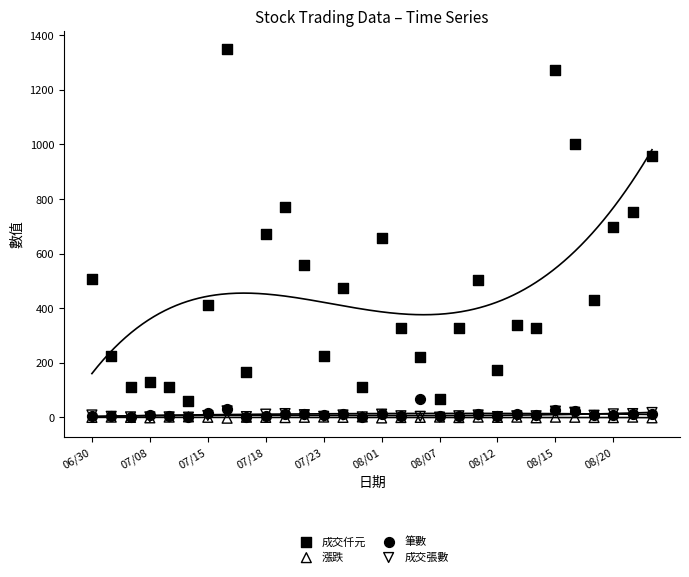

What are all the series names shown in the legend?

成交仟元, 漲跌, 筆數, 成交張數